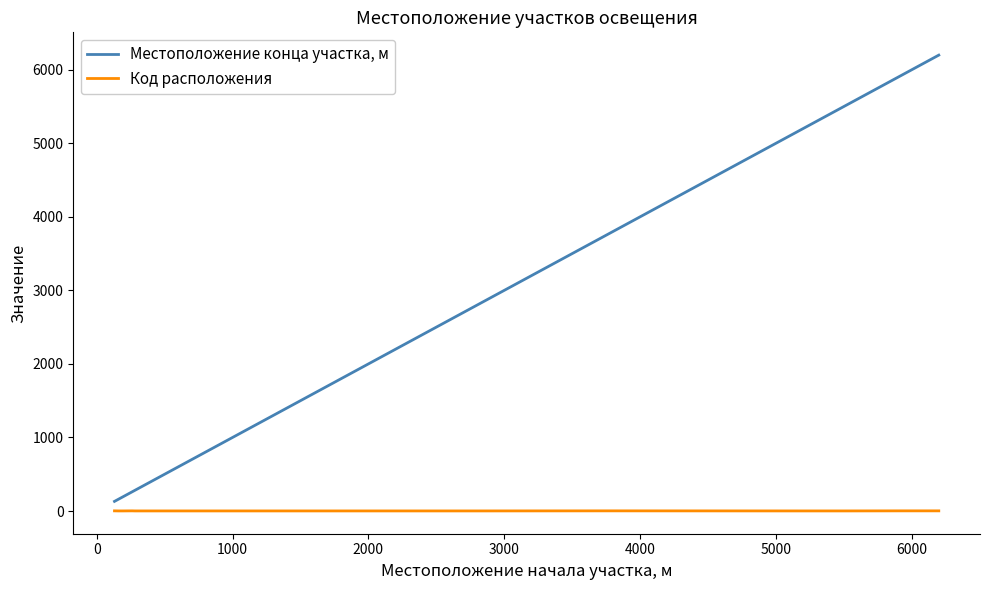

What is the difference between the maximum and minimum values in the Местоположение конца участка, м series?

6070